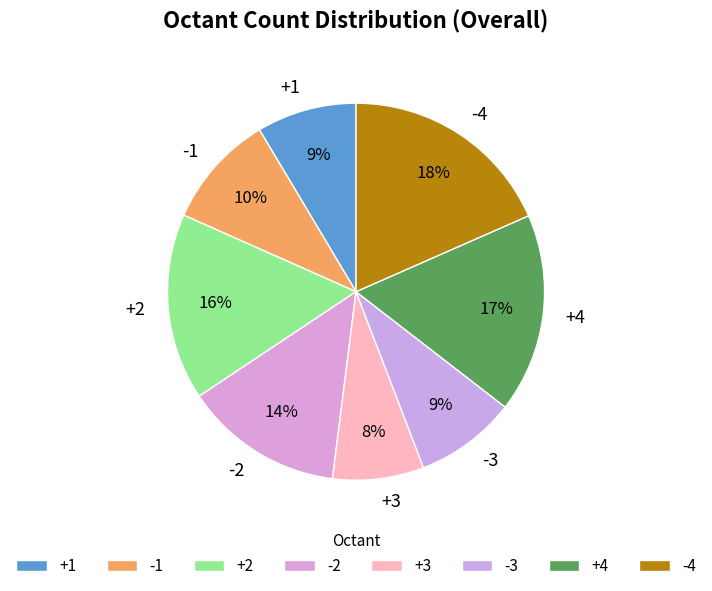

True or false: -1 accounts for 1% of the total.

False